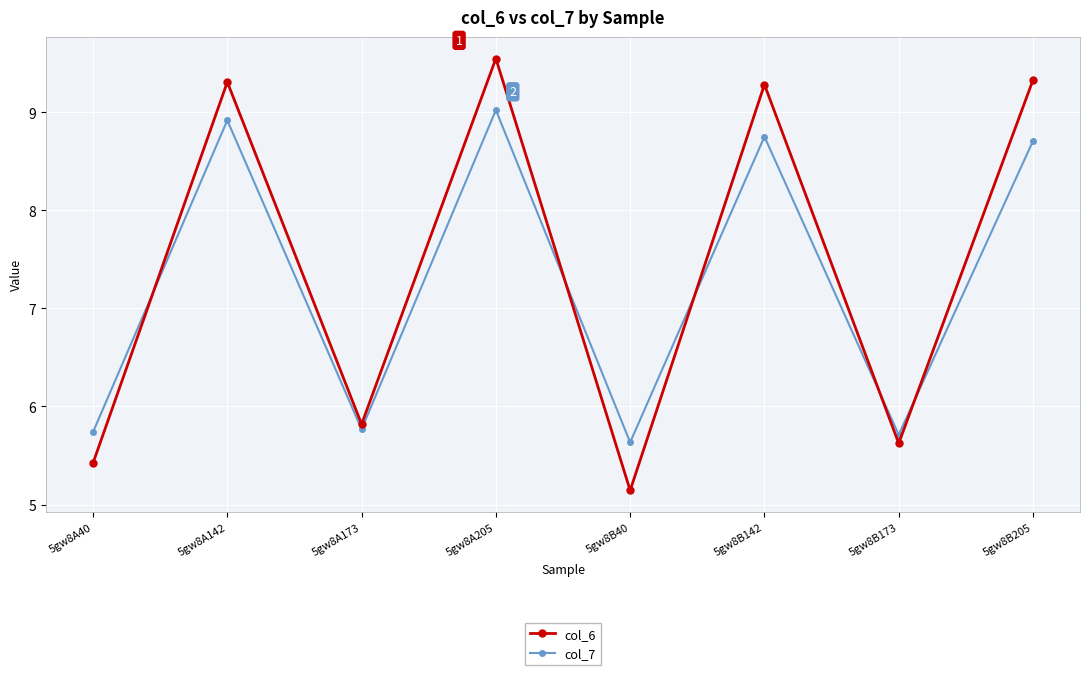

How many lines are shown in the chart?

2